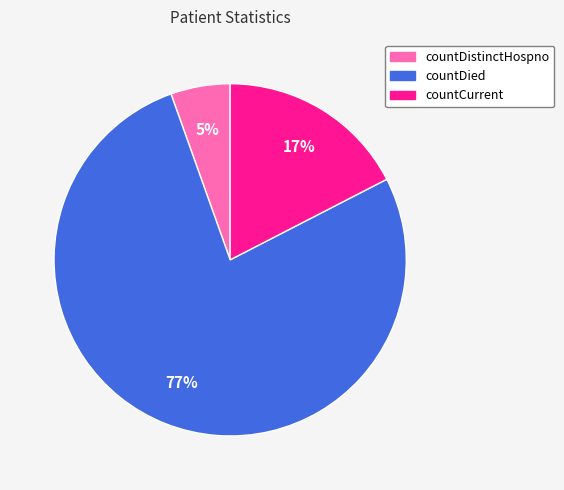

What is the smallest slice in the pie chart?

countDistinctHospno